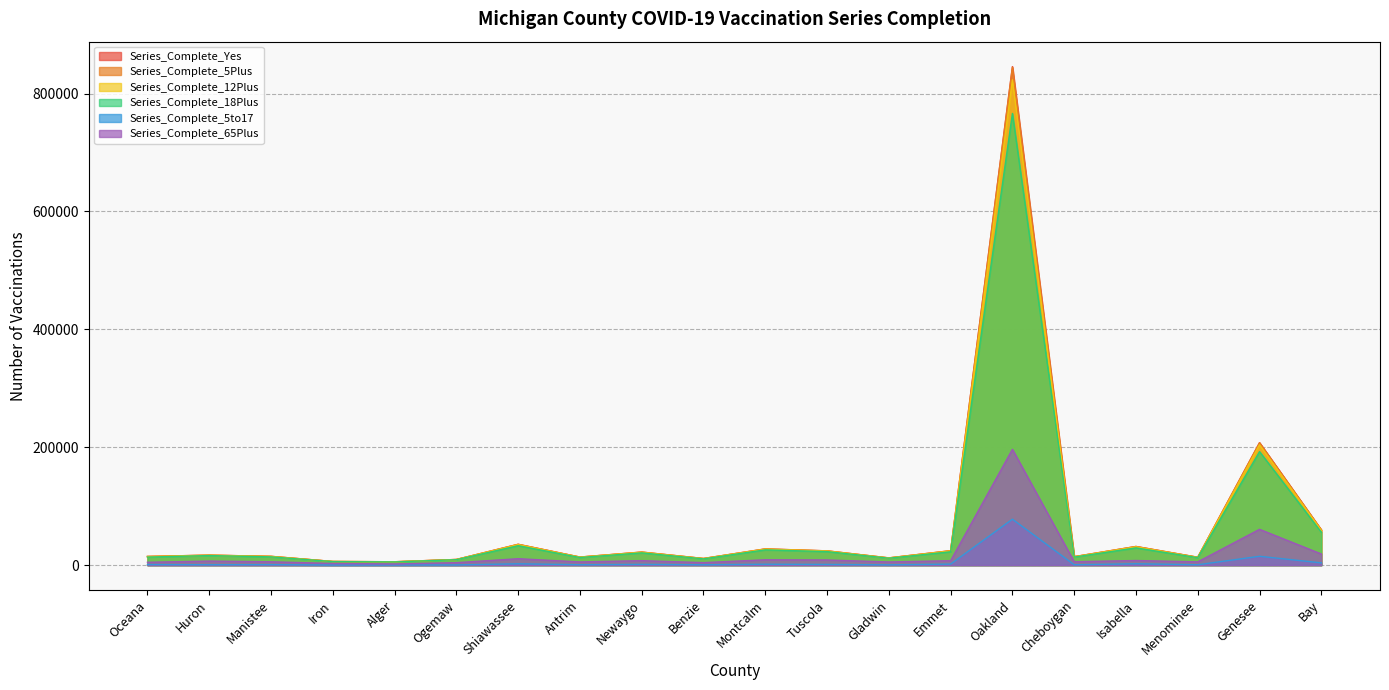

Reading right to left, list all the values displayed in this chart.

Series_Complete_Yes: 59861	207733	13434	31724	14406	845705	24536	12318	24270	27576	11330	22209	13737	35412	9670	5780	6283	14968	17008	14792
Series_Complete_5Plus: 59849	207645	13431	31685	14402	844257	24518	12314	24264	27564	11319	22203	13732	35391	9664	5777	6283	14964	17003	14784
Series_Complete_5to17: 3915	15061	704	2390	692	78000	1829	508	1279	1601	673	1350	742	2368	373	292	247	902	738	1076
Series_Complete_12Plus: 59095	204191	13170	31089	14242	823274	24111	12176	24011	27186	11166	21899	13590	34854	9565	5716	6218	14778	16825	14536
Series_Complete_18Plus: 55934	192584	12727	29295	13710	766257	22689	11806	22985	25963	10646	20853	12990	33023	9291	5485	6036	14062	16265	13708
Series_Complete_65Plus: 18949	60796	5615	7886	5815	196510	7583	5439	8789	9133	4310	7658	5493	10955	4230	2082	2844	5757	6933	4904